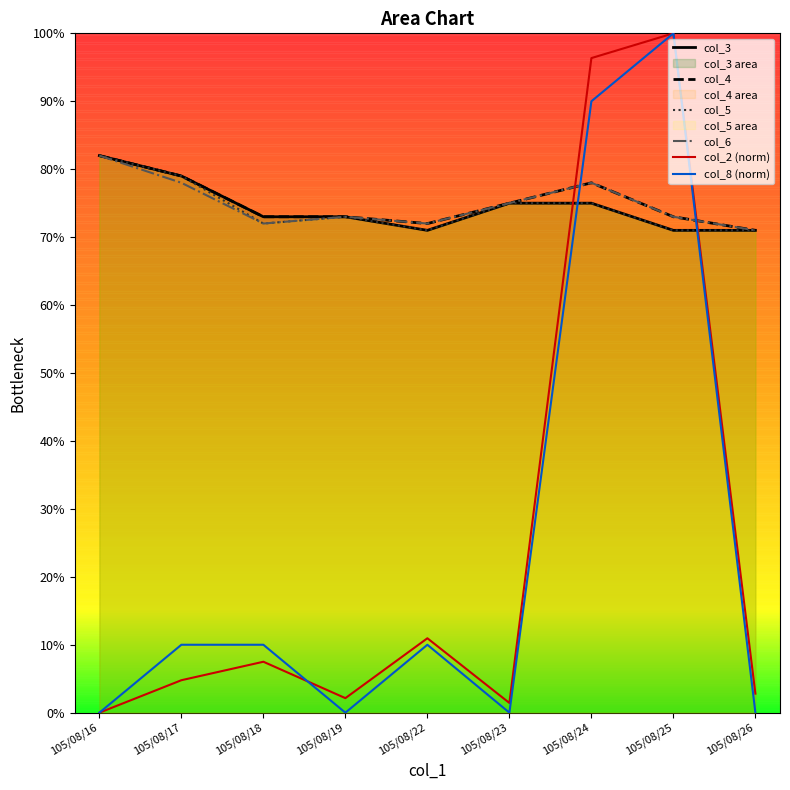

Is it true that col_5 equals 0.7 at 105/08/19?

True